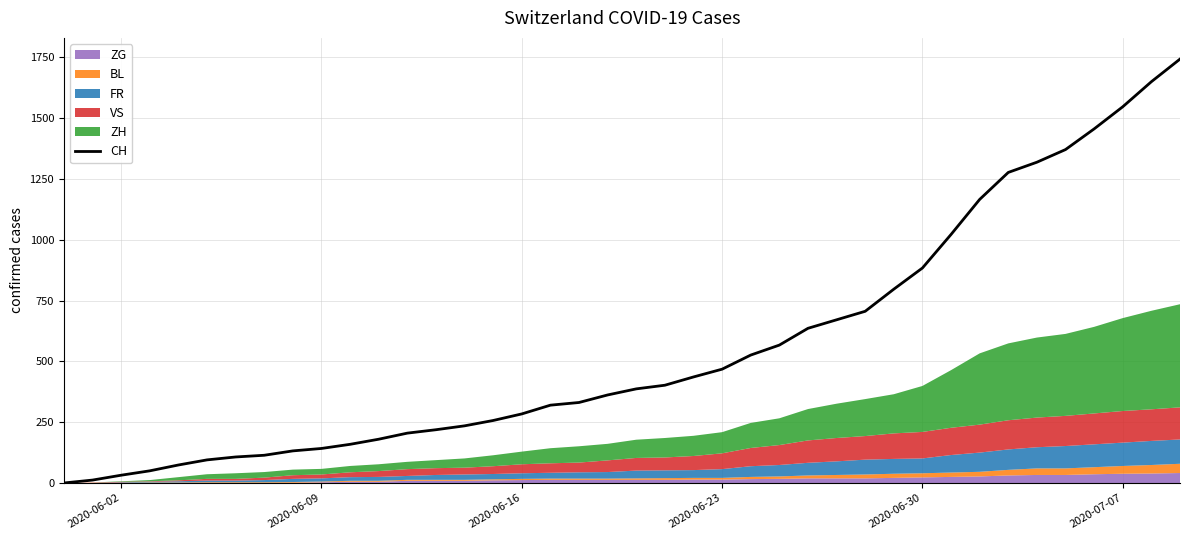

Reading left to right, what are all the values shown in this chart?

0	12	32	50	74	95	107	114	132	142	159	180	205	219	235	257	284	320	331	362	387	402	436	468	526	567	636	671	706	797	884	1022	1166	1277	1319	1371	1456	1547	1650	1743